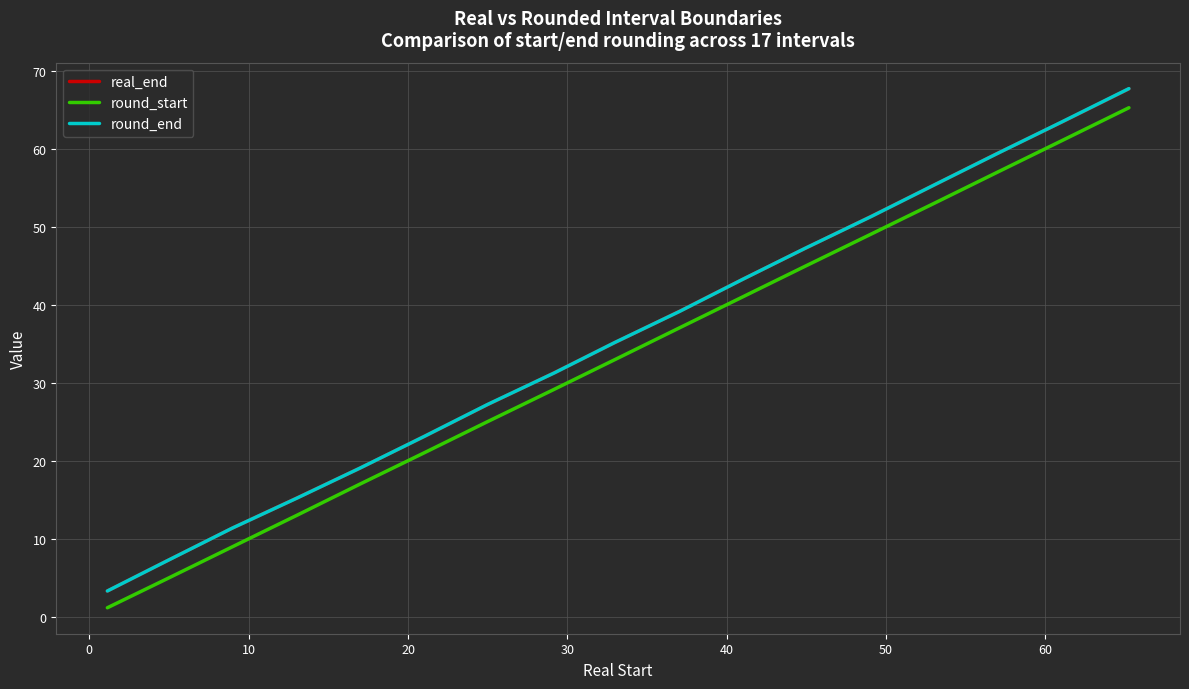

Does the chart have visible grid lines?

Yes